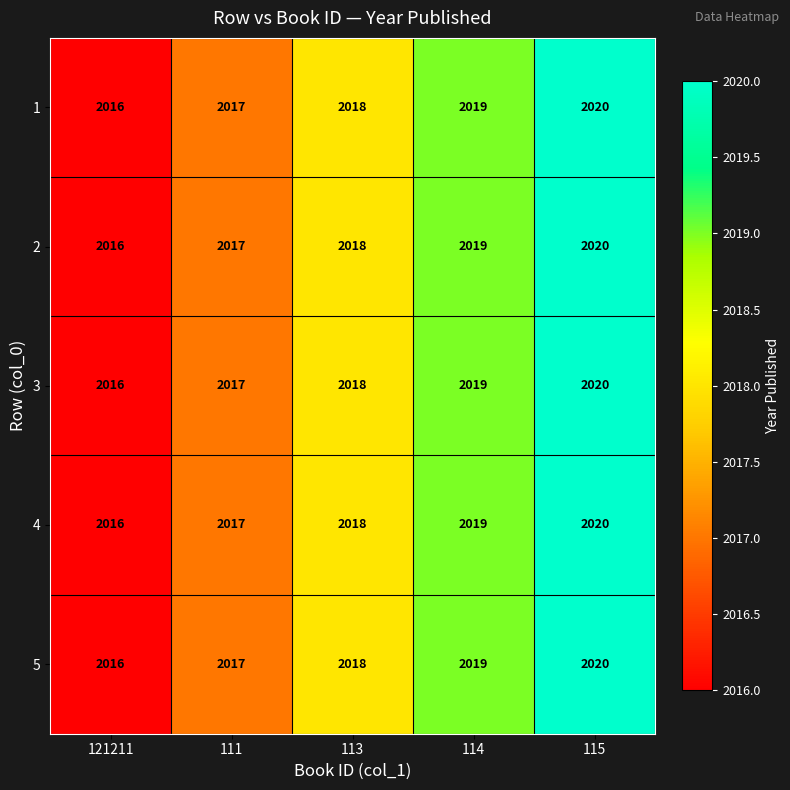

What is the total value across all series at 121211?

10080